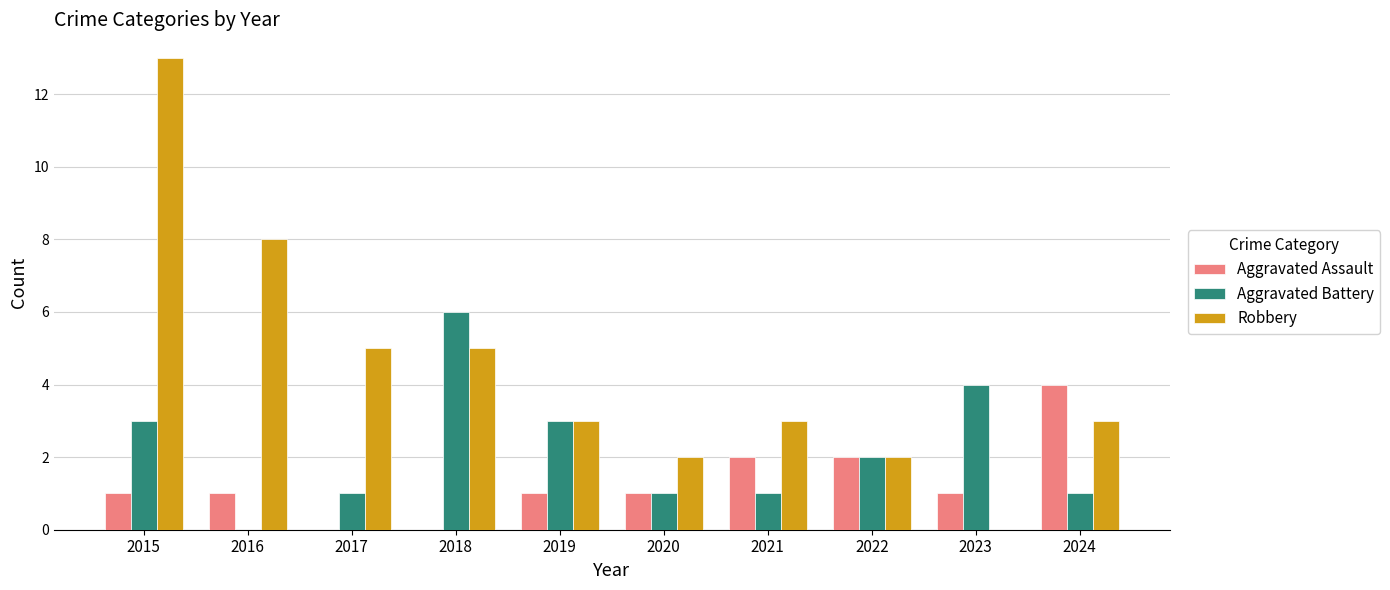

Reading left to right, extract all data points from this chart.

Aggravated Assault: 1	1	0	0	1	1	2	2	1	4
Aggravated Battery: 3	0	1	6	3	1	1	2	4	1
Robbery: 13	8	5	5	3	2	3	2	0	3